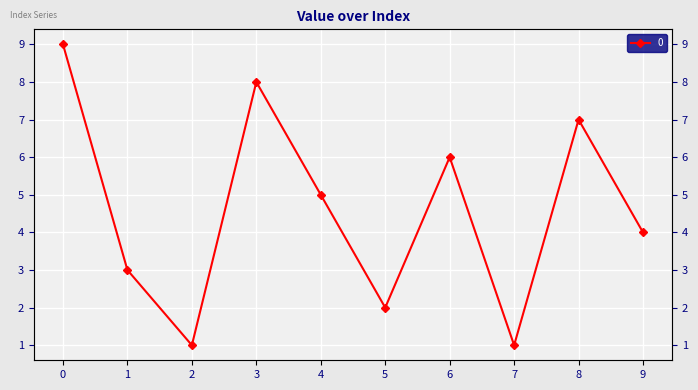

How many interior local peaks (higher than both neighbors) does the data have?

3